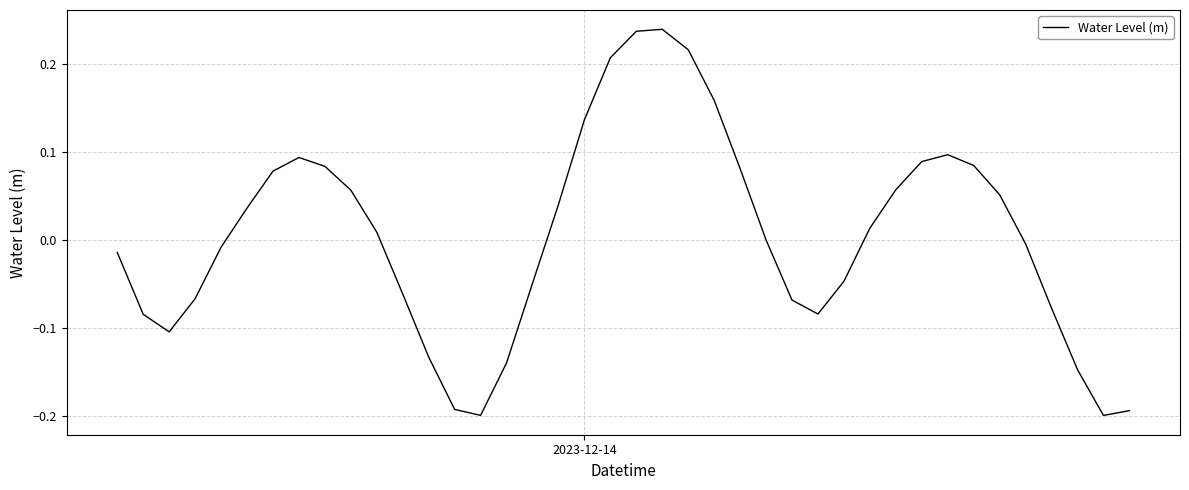

How many lines are shown in the chart?

1